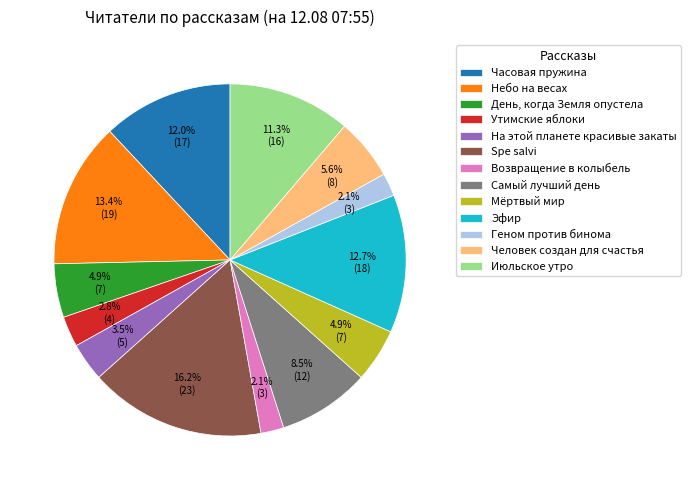

True or false: Июльское утро accounts for 11% of the total.

True